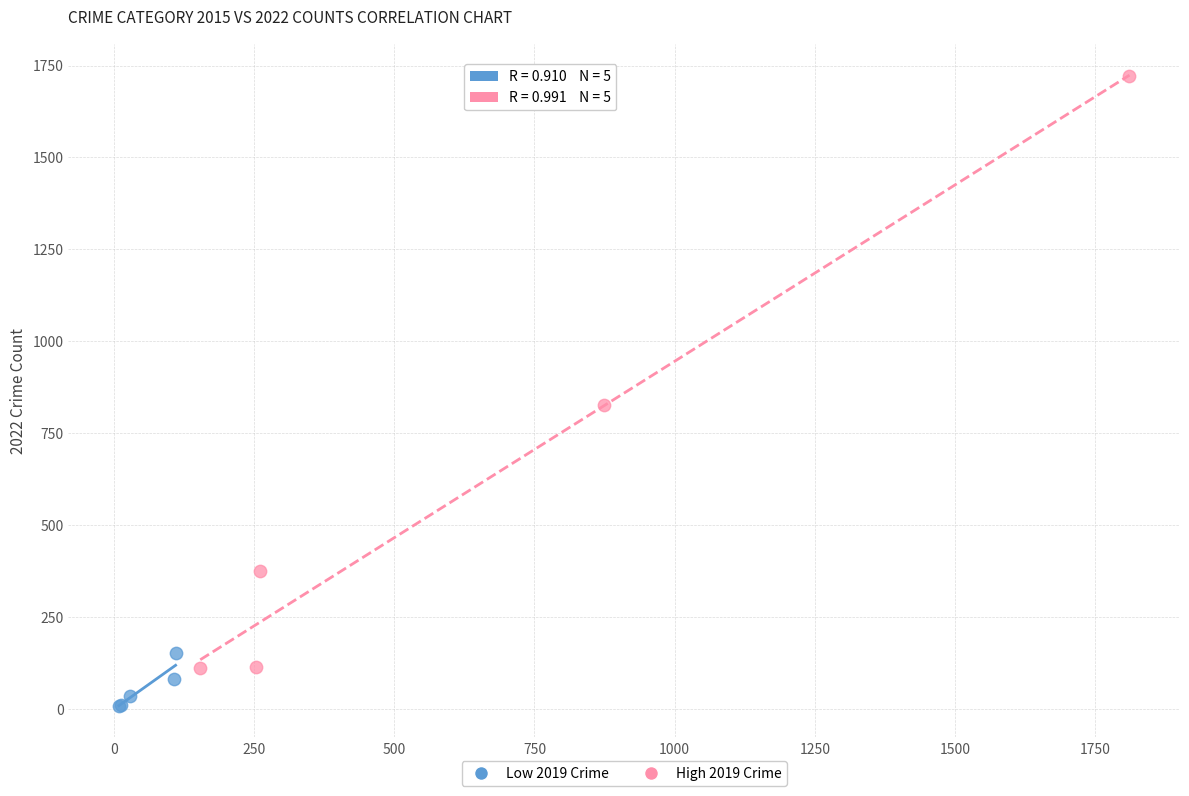

Which series contains the highest Y value?

High 2019 Crime